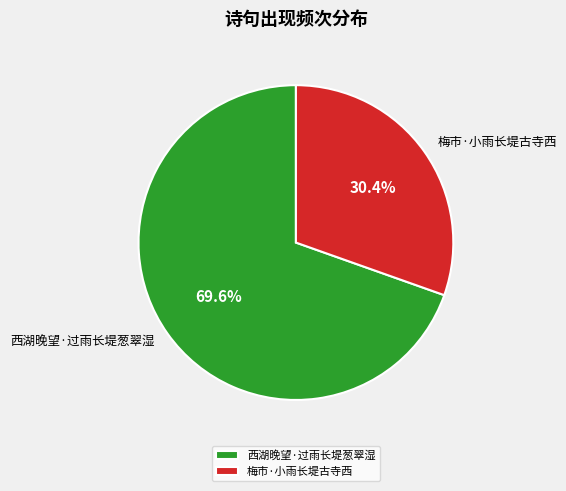

Which category accounts for the majority?

西湖晚望·过雨长堤葱翠湿